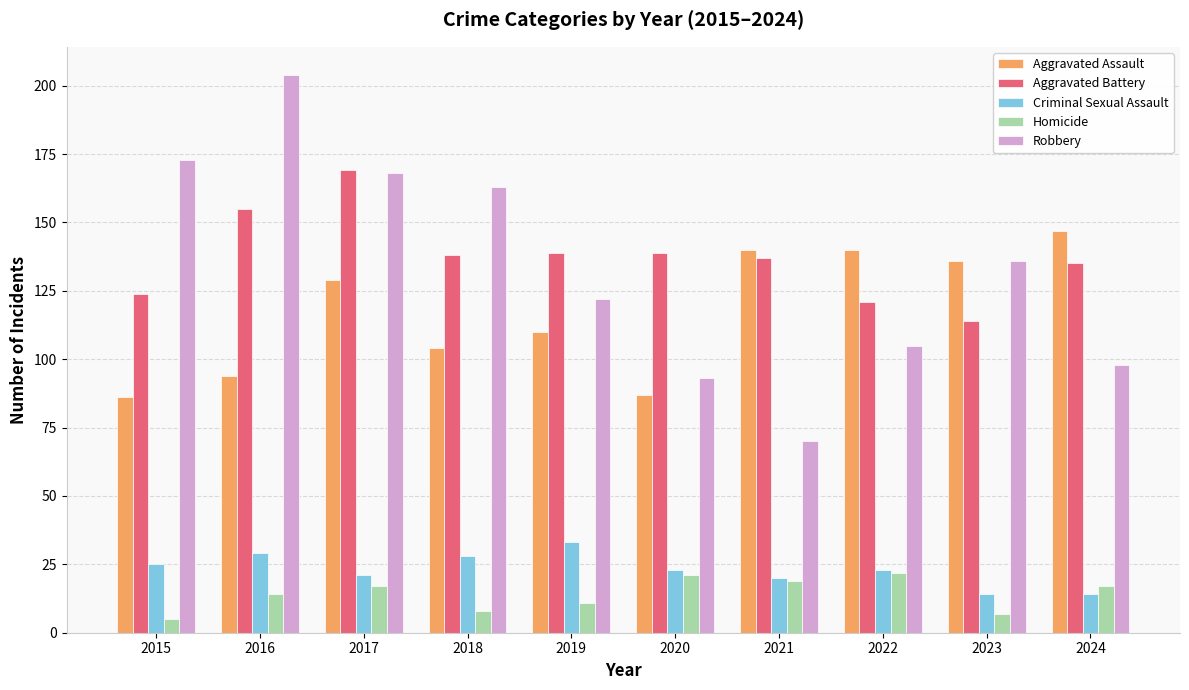

At how many categories does at least one series exceed 116?

10